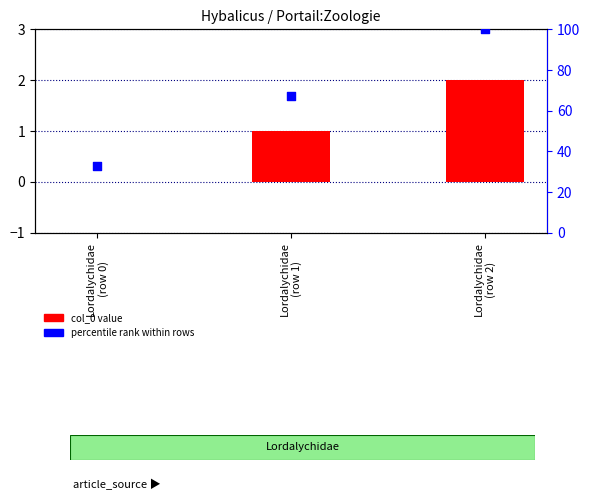

Which series has the largest Y range (max minus min)?

percentile rank